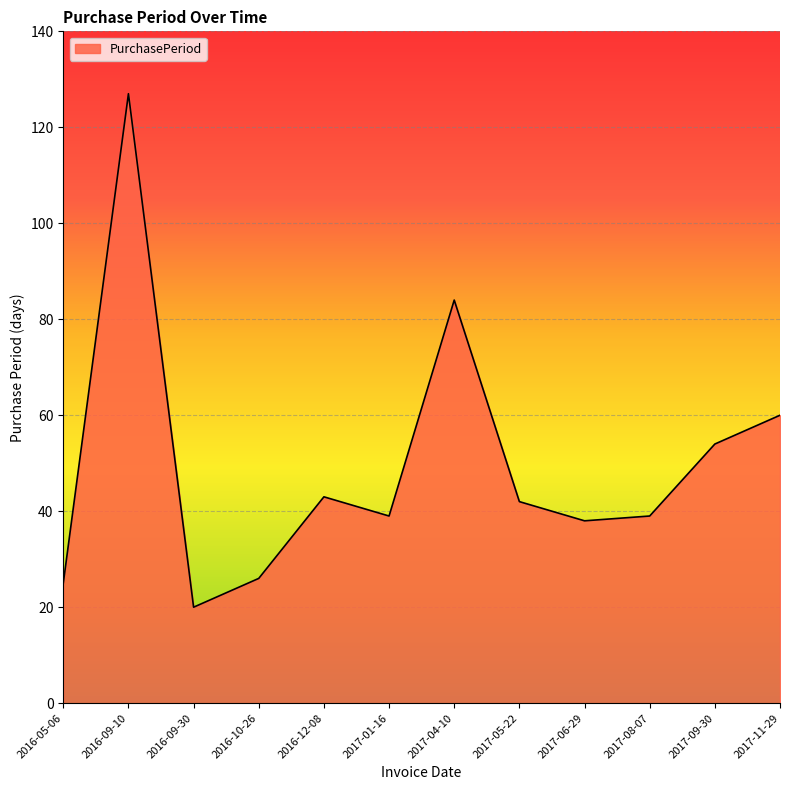

What is the difference between the values at 2017-08-07 and 2016-10-26?

13